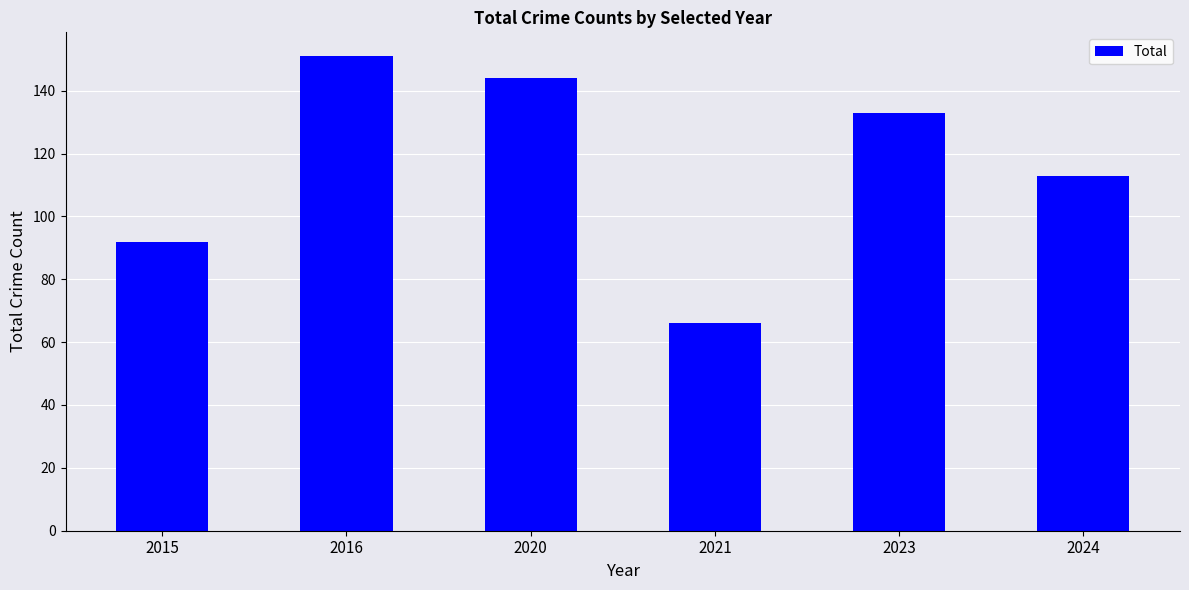

Reading left to right, what are all the values shown in this chart?

2015=92	2016=151	2020=144	2021=66	2023=133	2024=113